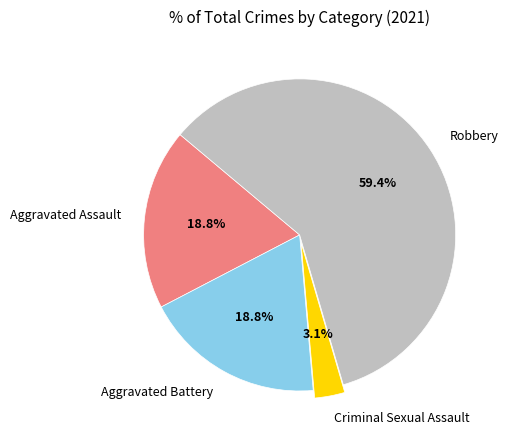

Between Aggravated Assault and Criminal Sexual Assault, which is larger?

Aggravated Assault